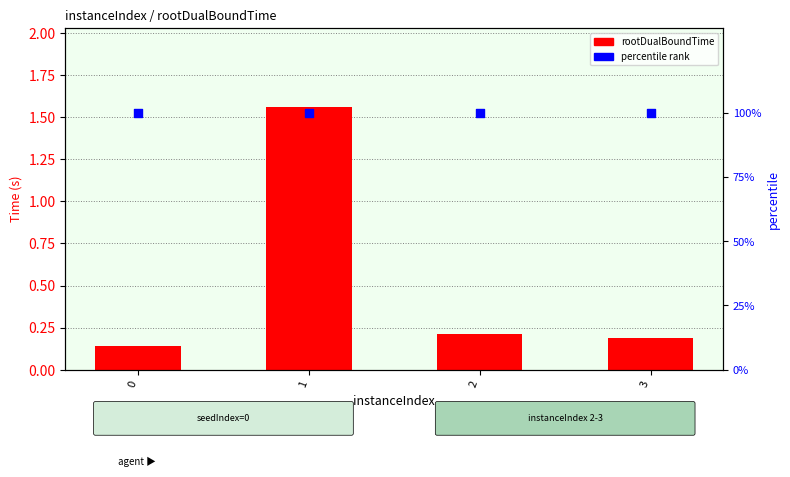

What are all the series names shown in the legend?

rootDualBoundTime, percentile rank